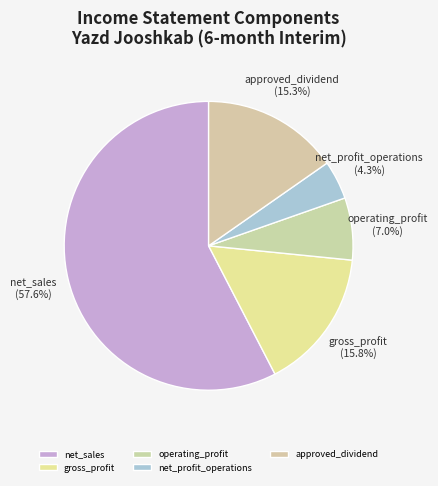

How many segments does this pie chart have?

5